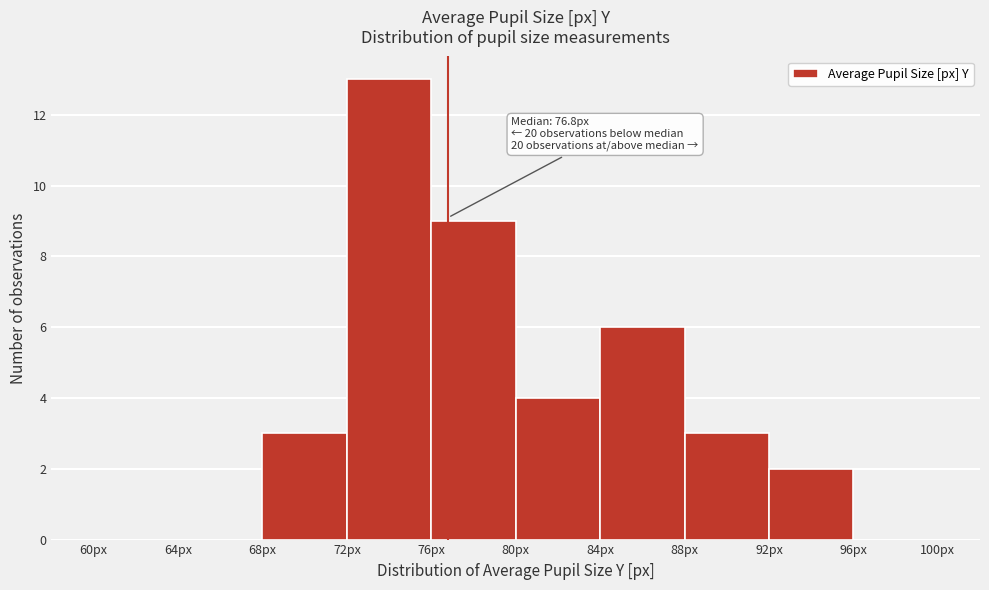

Over which range of the x-axis is the bar tallest?

72 to 76